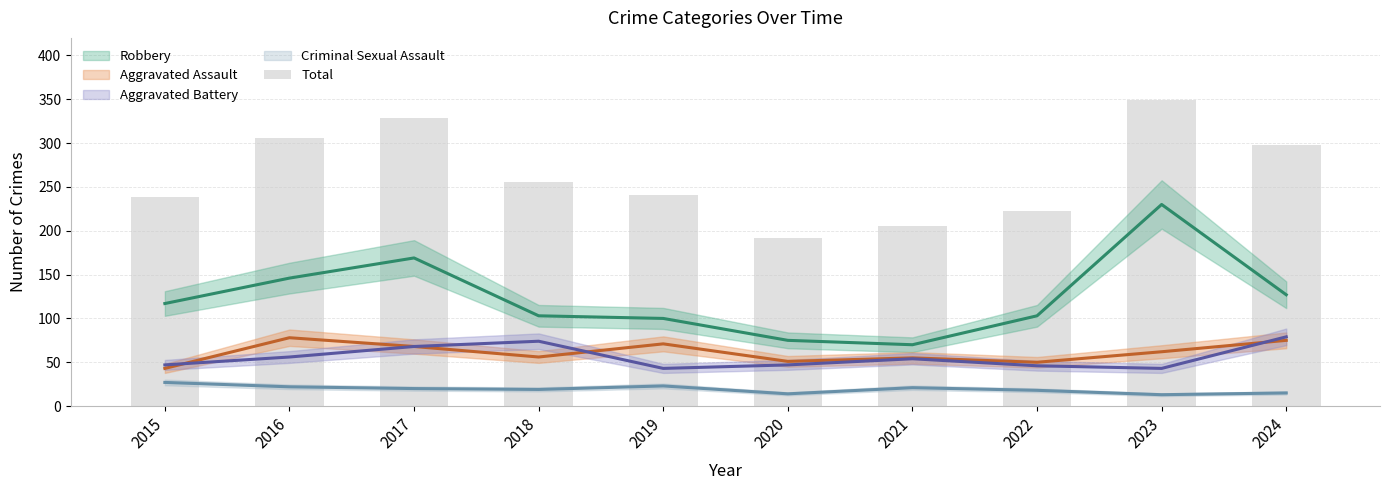

Rank the categories by value from highest to lowest.

2023, 2017, 2016, 2024, 2018, 2019, 2015, 2022, 2021, 2020